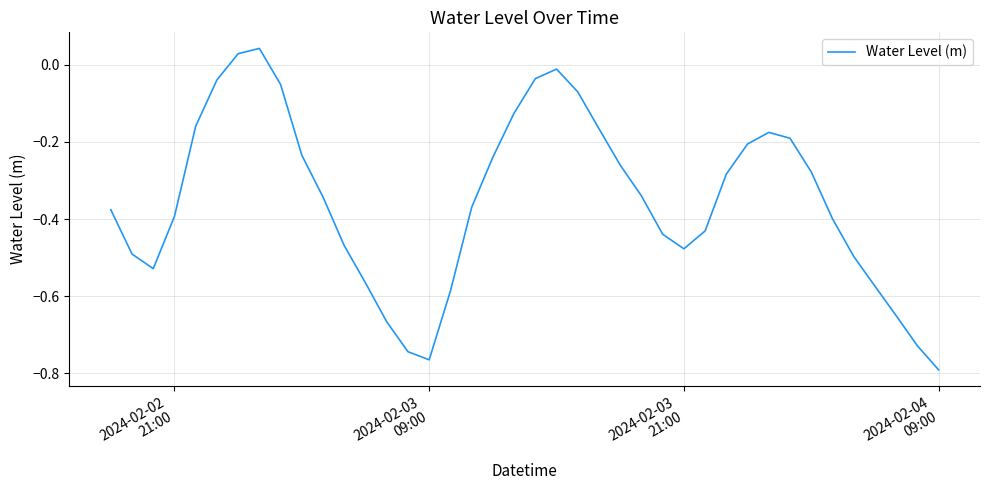

True or false: there are more than 0 points higher than both neighbors.

True